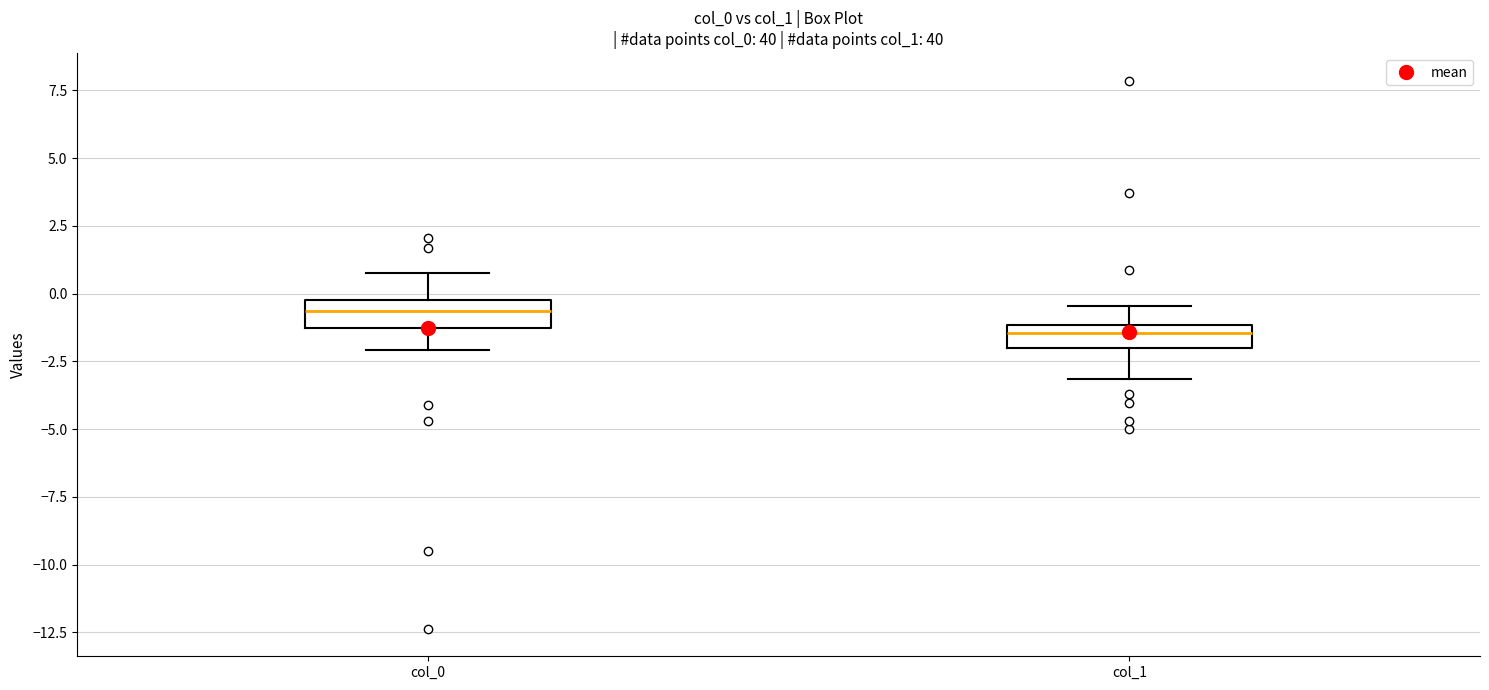

Reading left to right, read every box against the y-axis: the position of its median line, the range the box covers, and the ends of its whiskers. The values are not printed on the chart, so give them approximately, as read against the axis.

col_0: median -0.5, box -1.5 to 0.0, whiskers -2.0 to 1.0
col_1: median -1.5, box -2.0 to -1.0, whiskers -3.0 to -0.5